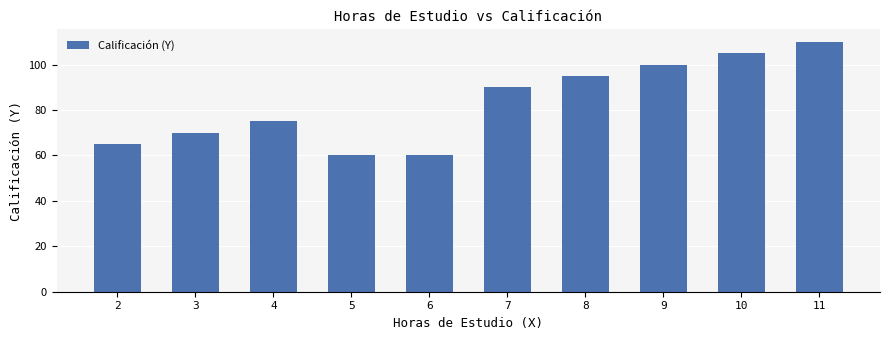

True or false: the data shows 60 at 6.

True